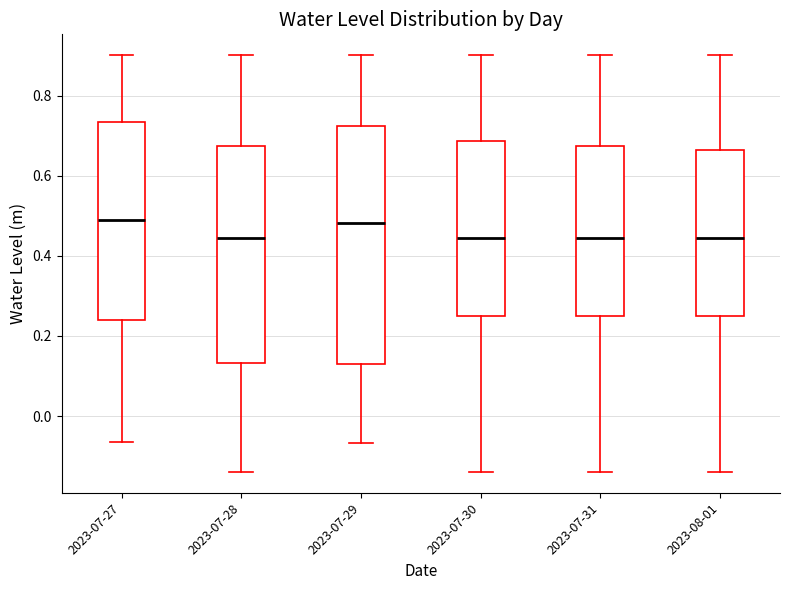

Which box is the tallest, from its lower edge to its upper edge?

2023-07-29